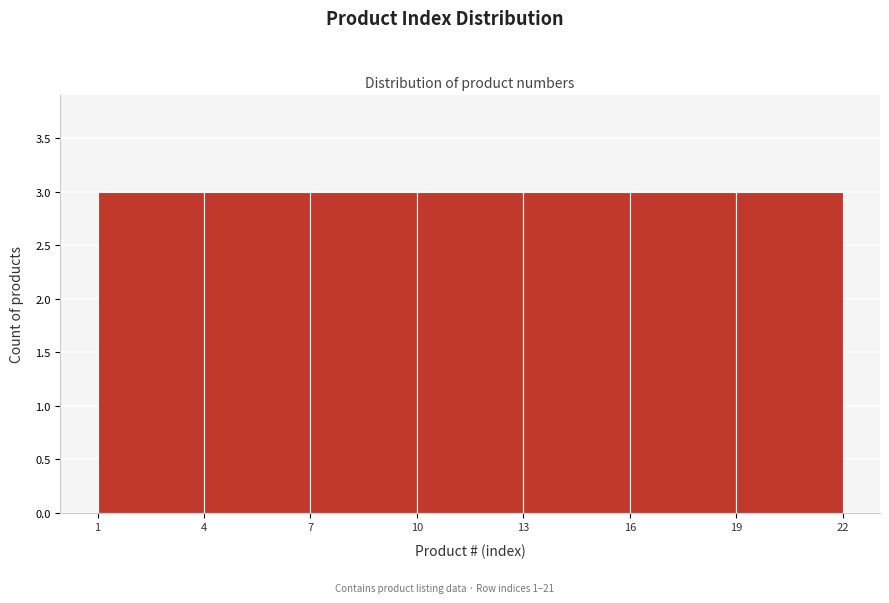

Reading left to right, transcribe this chart: for each bar, give the range it covers on the x-axis and its height. The values are not printed on the chart, so give them approximately, as read against the axis.

1 to 4: 3
4 to 7: 3
7 to 10: 3
10 to 13: 3
13 to 16: 3
16 to 19: 3
19 to 22: 3